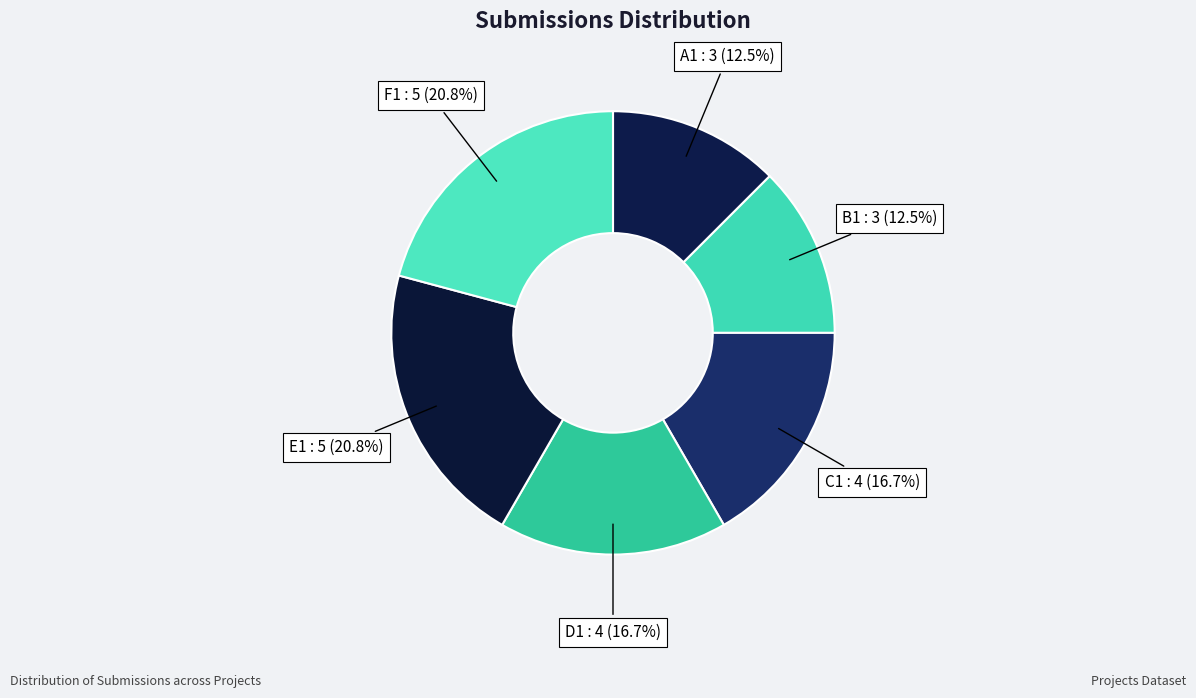

How many slices are in this pie chart?

6